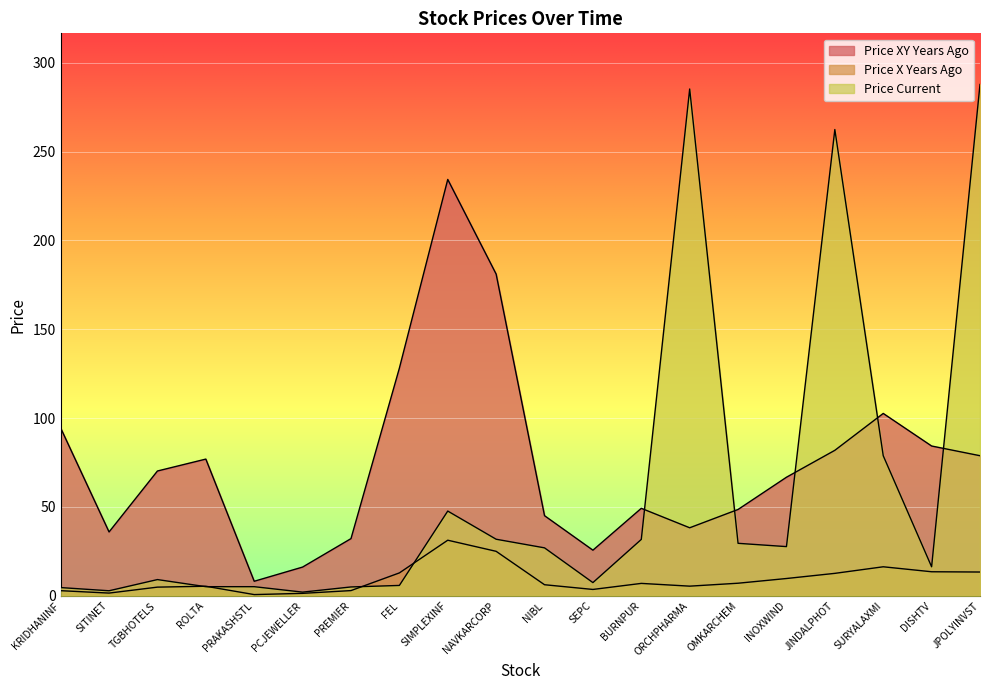

Is it true that price_xy_years_ago equals 70.0 at BURNPUR?

False